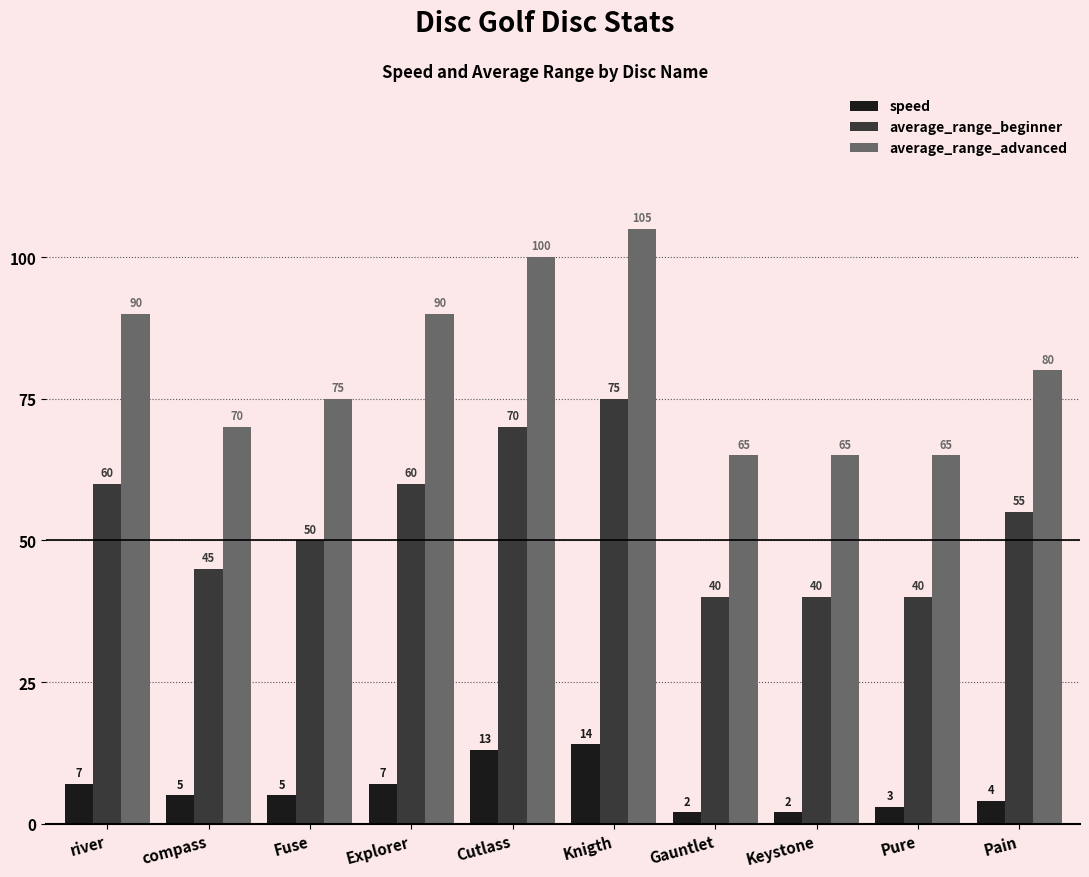

Rank the series at Cutlass from lowest to highest value.

speed, average_range_beginner, average_range_advanced